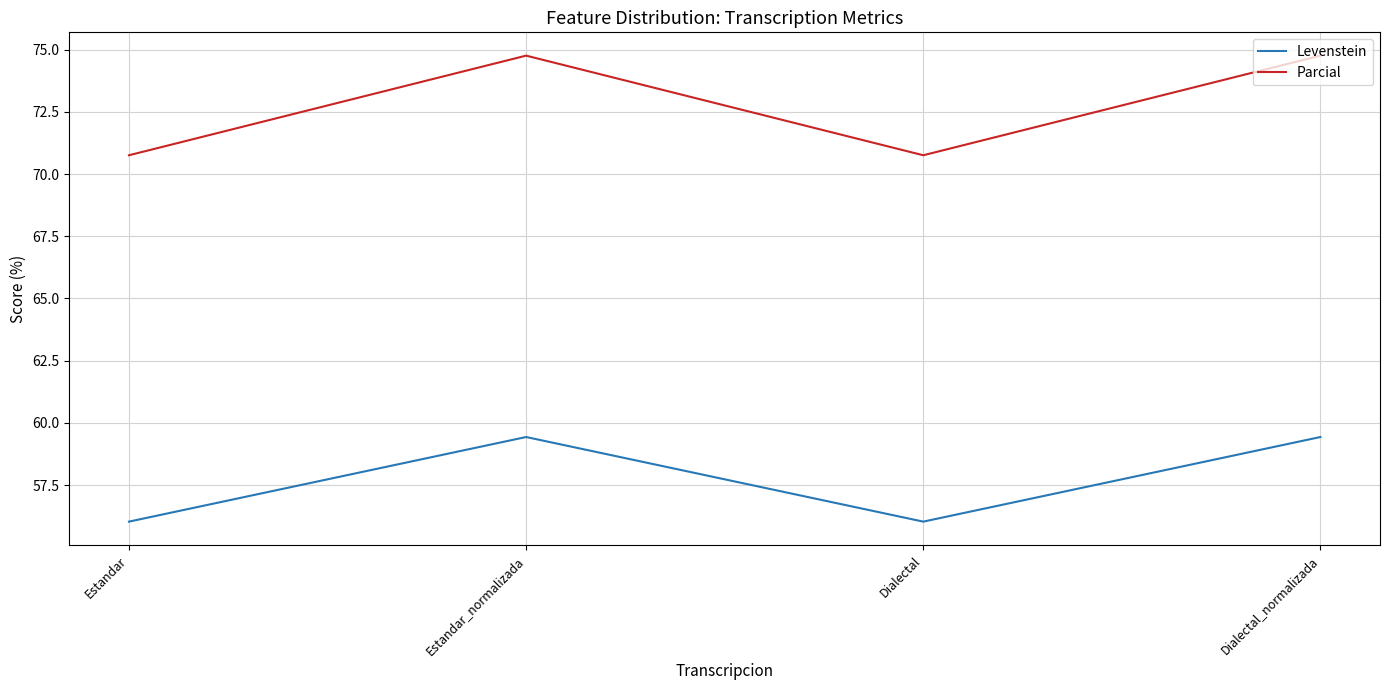

What is the difference between the Parcial values at Estandar and Estandar_normalizada?

4.0